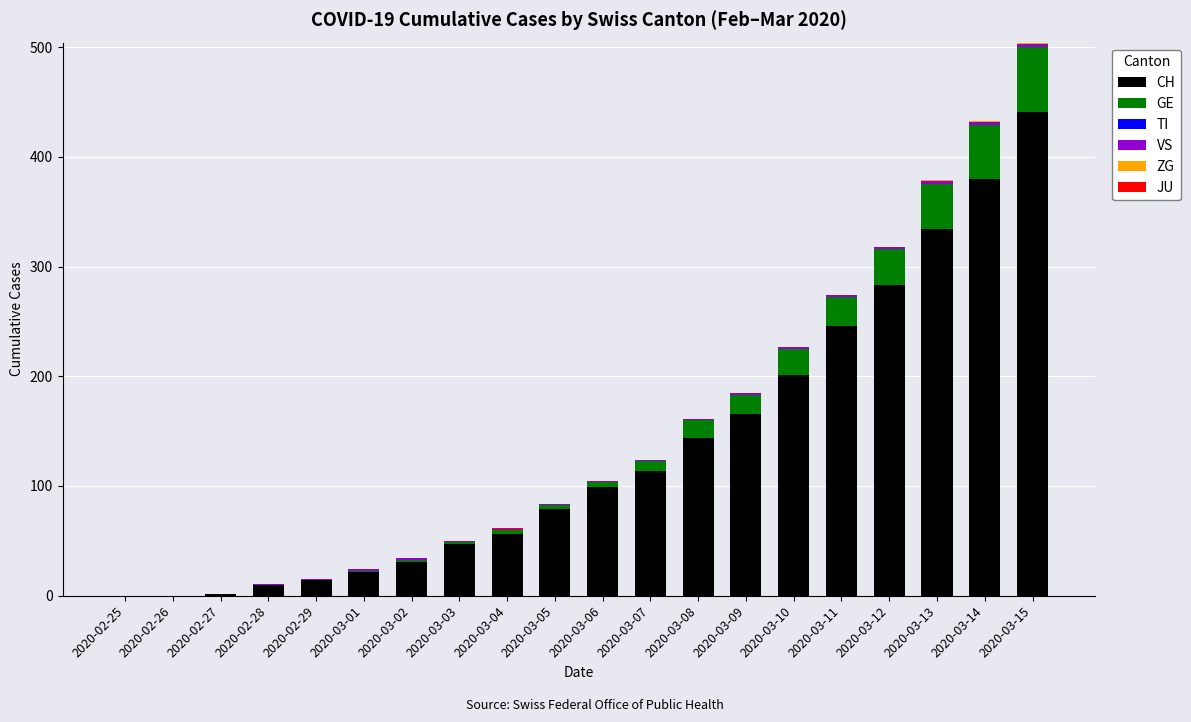

Is it true that CH equals 14 at 2020-02-29?

True